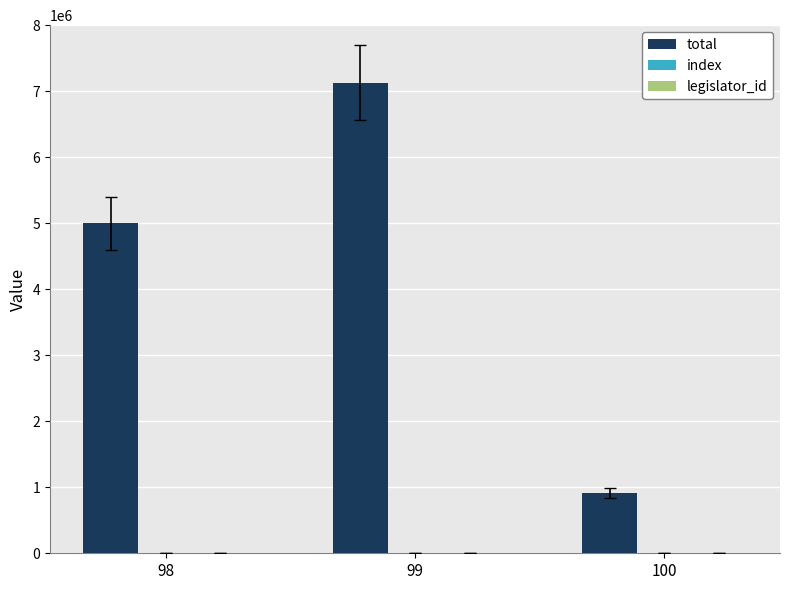

Are the bars horizontal?

No